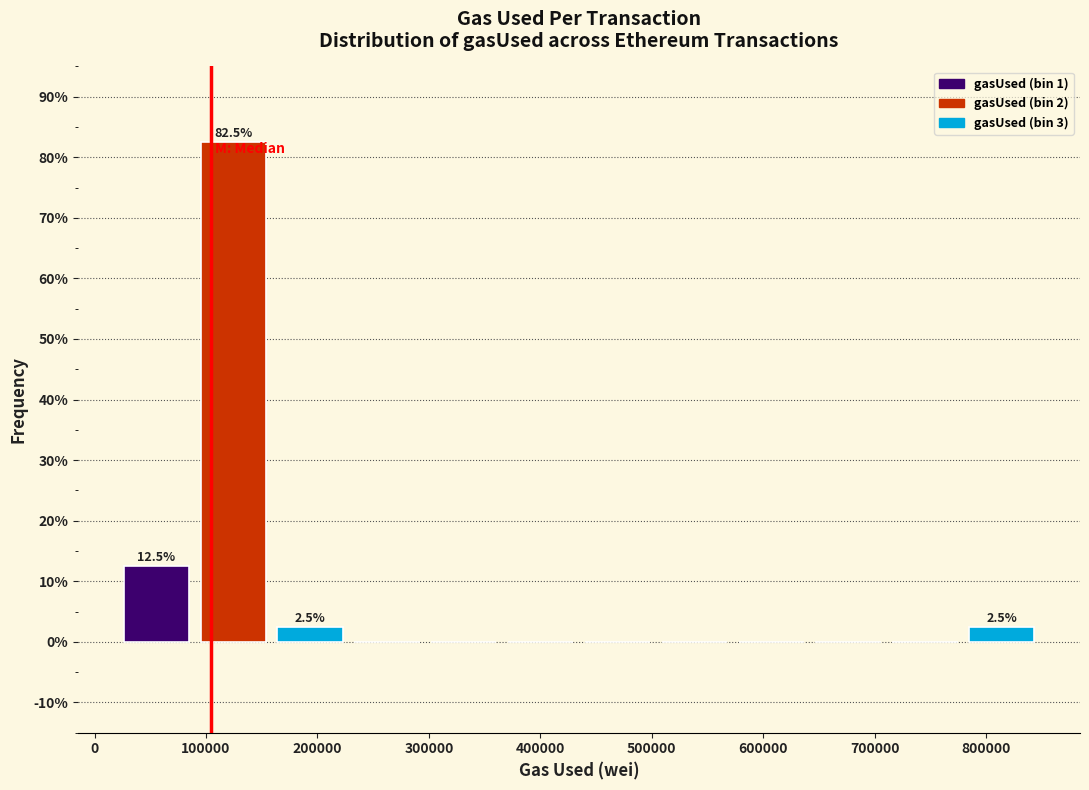

Which range on the x-axis has the tallest bar?

90000 to 160000